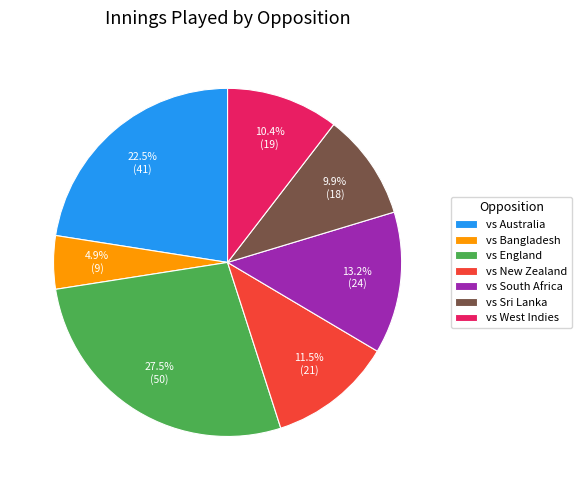

Rank the categories by value from highest to lowest.

vs England, vs Australia, vs South Africa, vs New Zealand, vs West Indies, vs Sri Lanka, vs Bangladesh